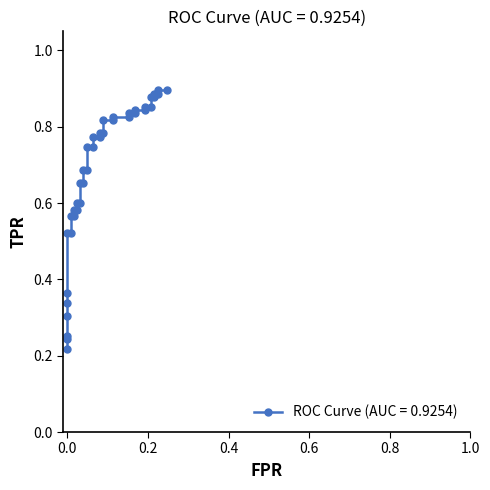

True or false: there are more than 0 points higher than both neighbors.

False